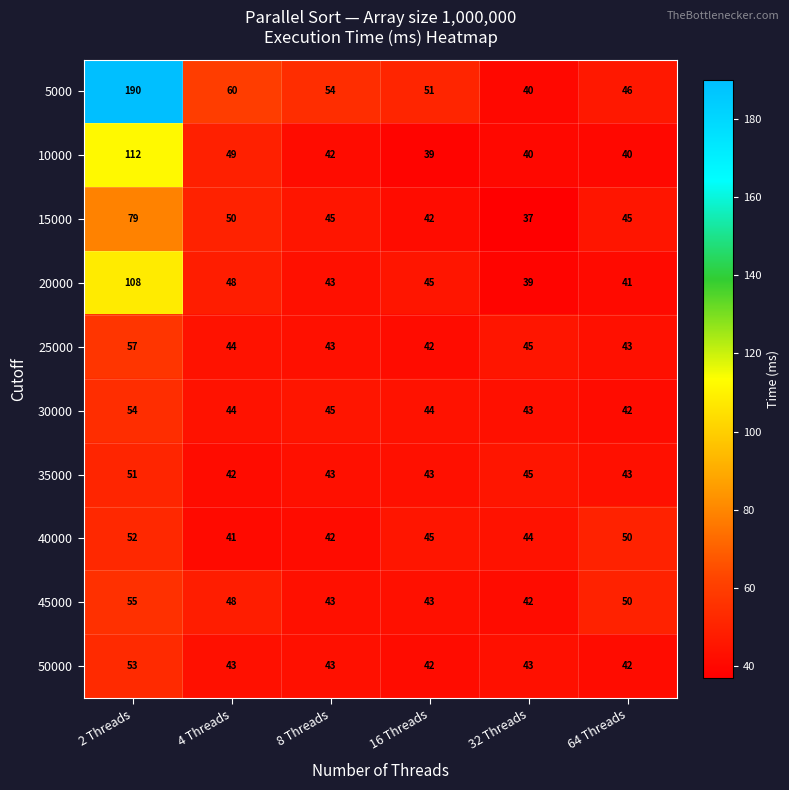

Rank the series by their maximum value, from lowest to highest.

35000, 40000, 50000, 30000, 45000, 25000, 15000, 20000, 10000, 5000